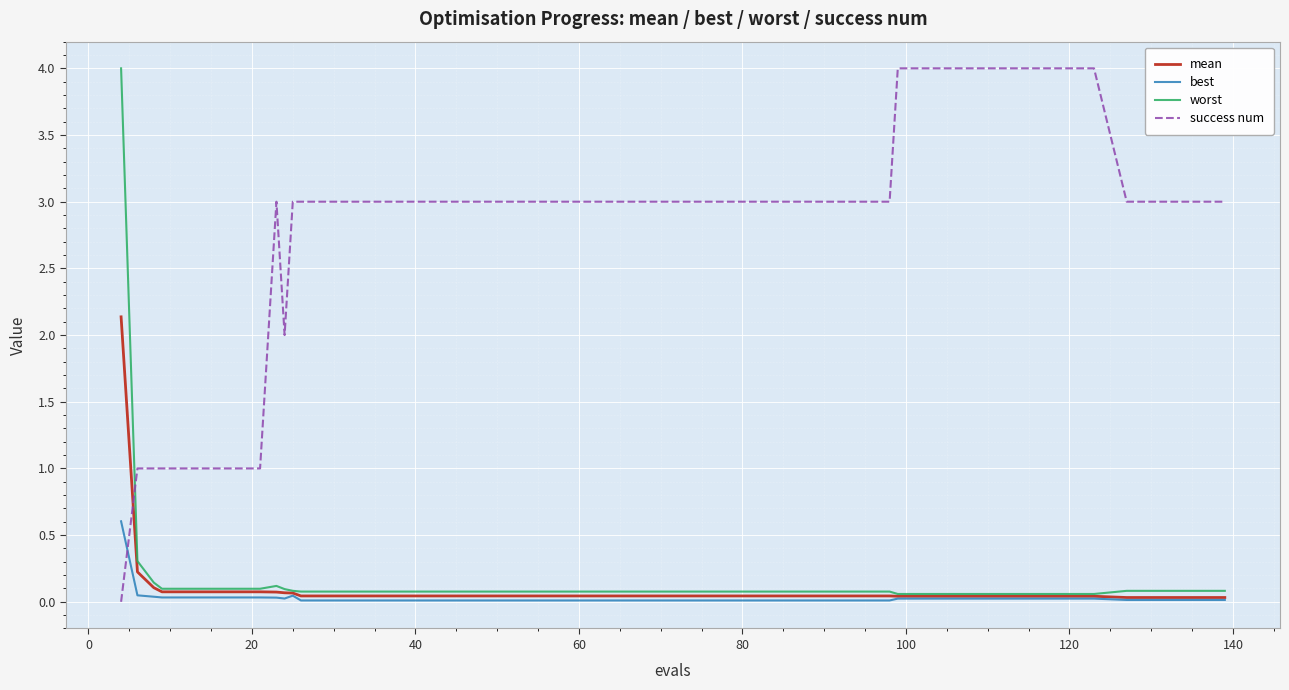

What is the highest value of the best series?

0.6